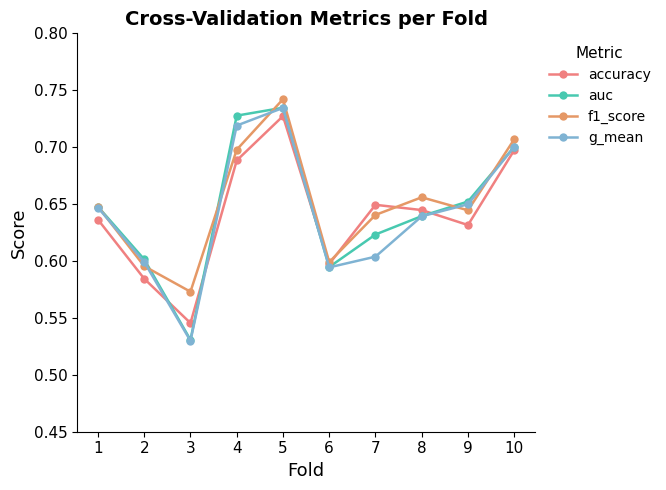

Rank the series at 4 from highest to lowest value.

auc, g_mean, f1_score, accuracy